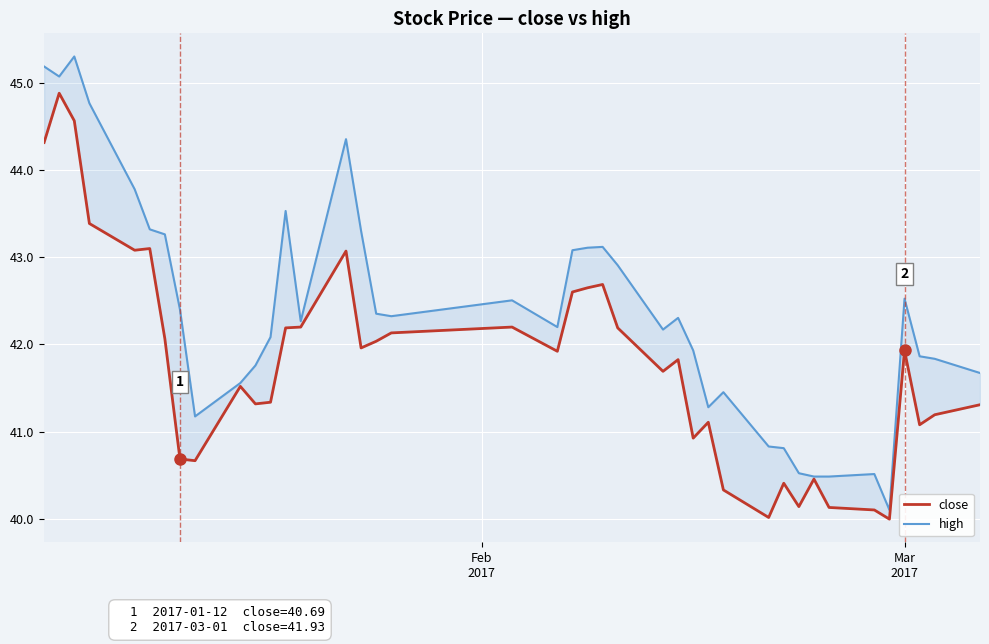

How many interior local peaks does the close series have?

11